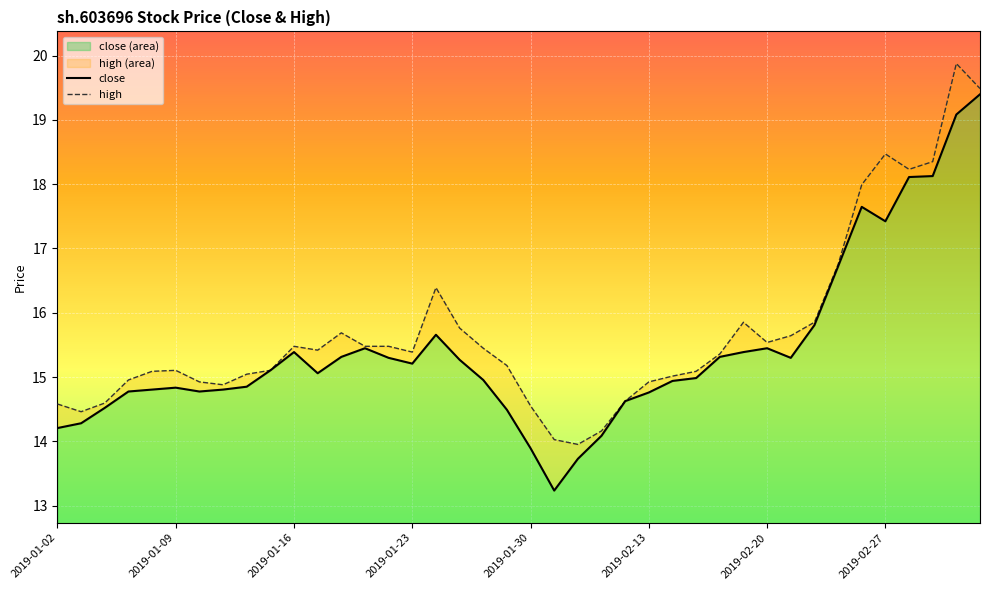

Rank the categories by value from highest to lowest.

2019-03-05, 2019-03-04, 2019-03-01, 2019-02-28, 2019-02-26, 2019-02-27, 2019-02-25, 2019-02-22, 2019-01-24, 2019-01-21, 2019-02-20, 2019-01-16, 2019-02-19, 2019-01-18, 2019-02-18, 2019-01-22, 2019-02-21, 2019-01-25, 2019-01-23, 2019-01-15, 2019-01-17, 2019-02-15, 2019-01-28, 2019-02-14, 2019-01-14, 2019-01-09, 2019-01-08, 2019-01-11, 2019-01-07, 2019-01-10, 2019-02-13, 2019-02-12, 2019-01-04, 2019-01-29, 2019-01-03, 2019-01-02, 2019-02-11, 2019-01-30, 2019-02-01, 2019-01-31